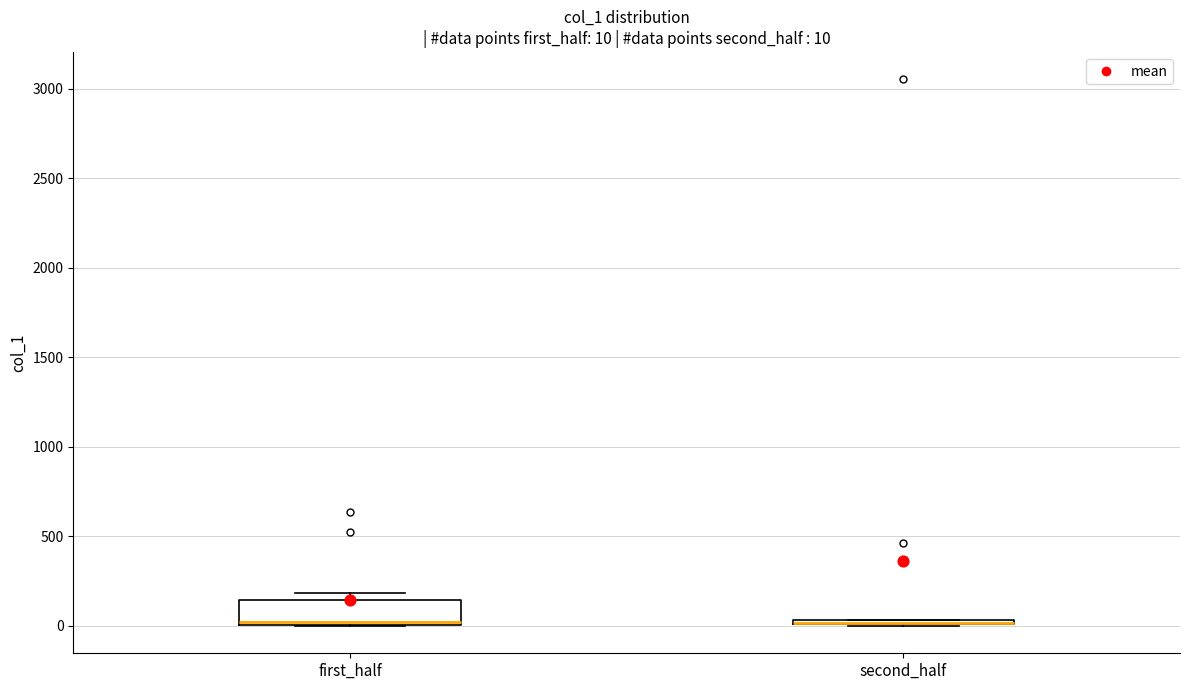

Comparing the boxes themselves (not the whiskers), which one is the tallest?

first_half